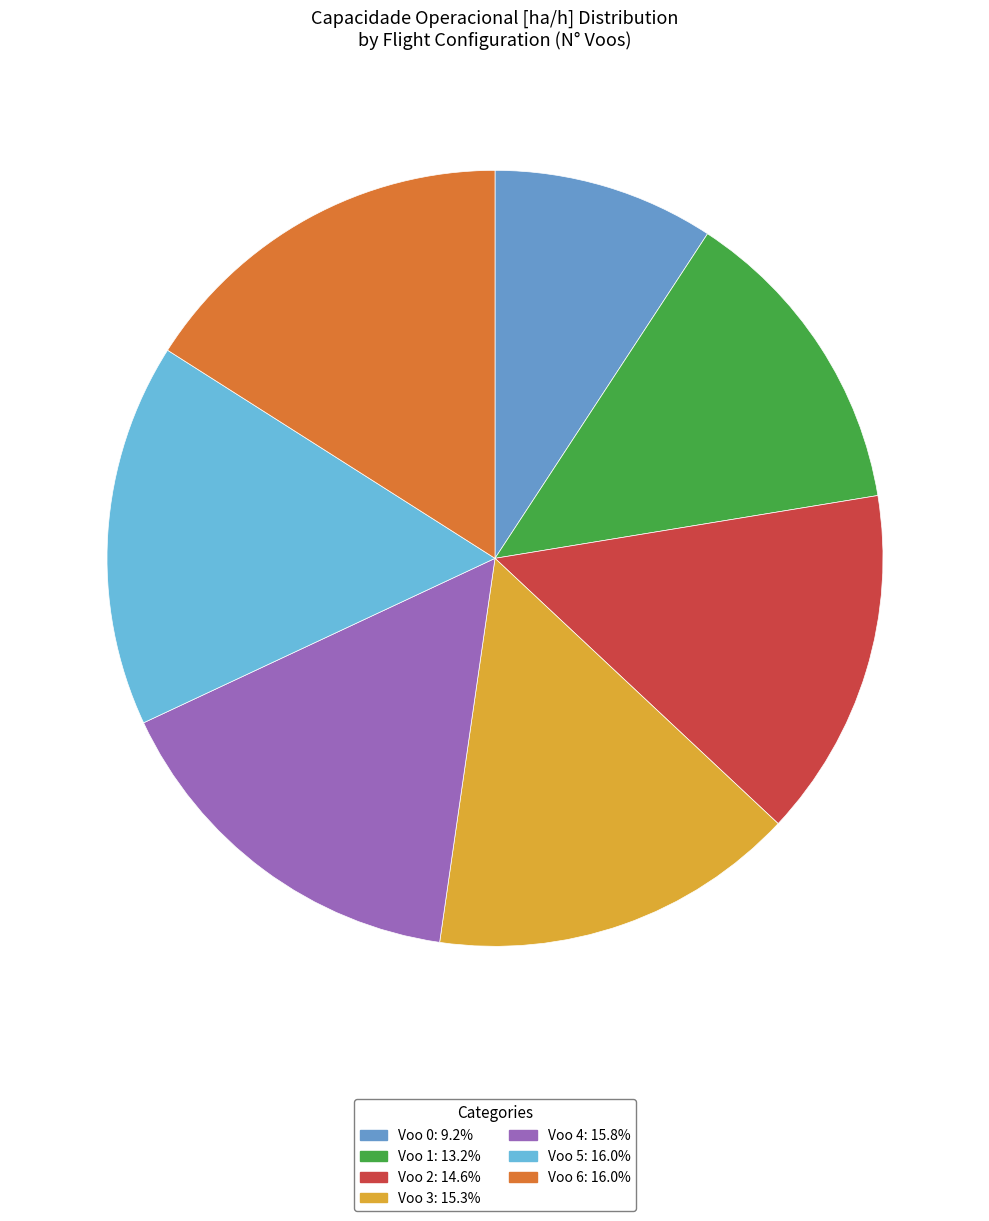

What percentage is NOT represented by Voo 6?

84.0%